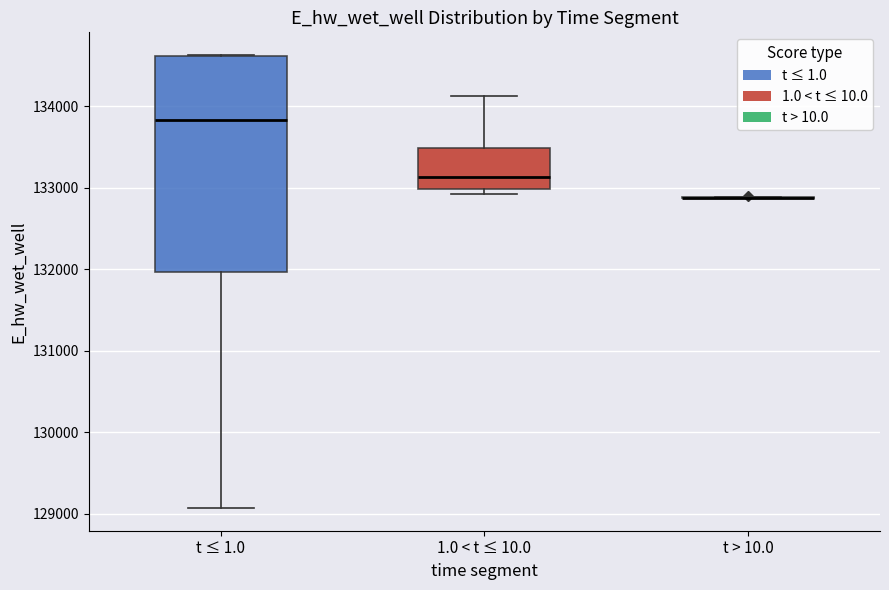

Reading left to right, transcribe this box plot: for each box, give where its median line is, the range the box spans, and where its two whiskers end, as read against the y-axis. The values are not printed on the chart, so give them approximately, as read against the axis.

t ≤ 1.0: median 133800, box 132000 to 134600, whiskers 129100 to 134600
1.0 < t ≤ 10.0: median 133100, box 133000 to 133500, whiskers 132900 to 134100
t > 10.0: box collapsed to a line at 132900, whiskers 132900 to 132900